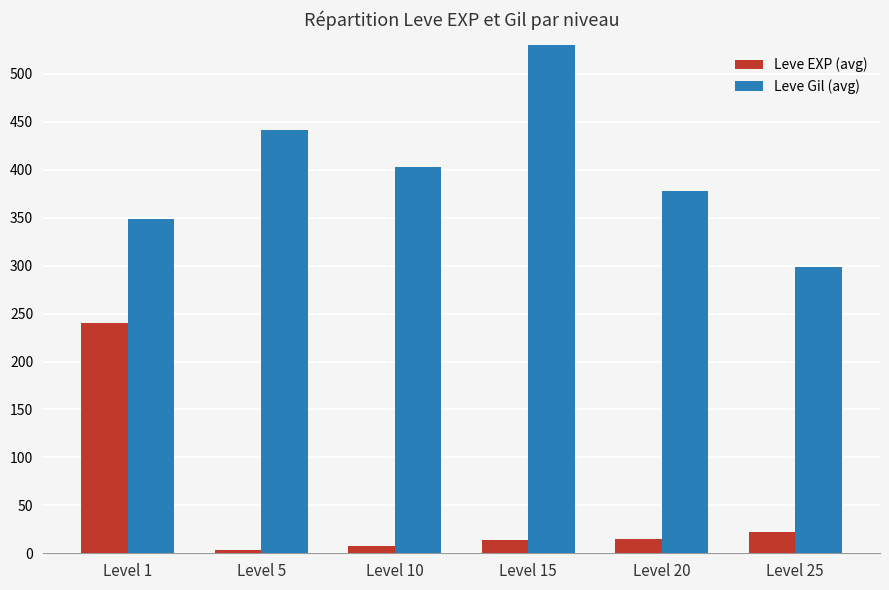

Which has a higher value, Level 20 or Level 15?

Level 20